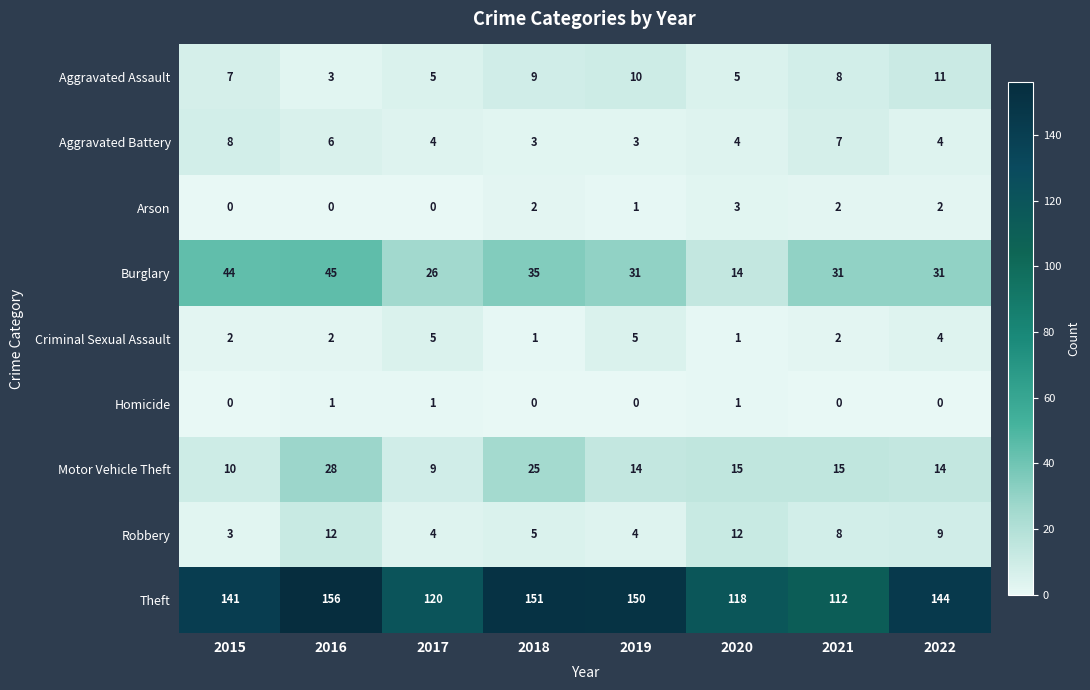

What is the spread (max minus min) of values at 2019?

150